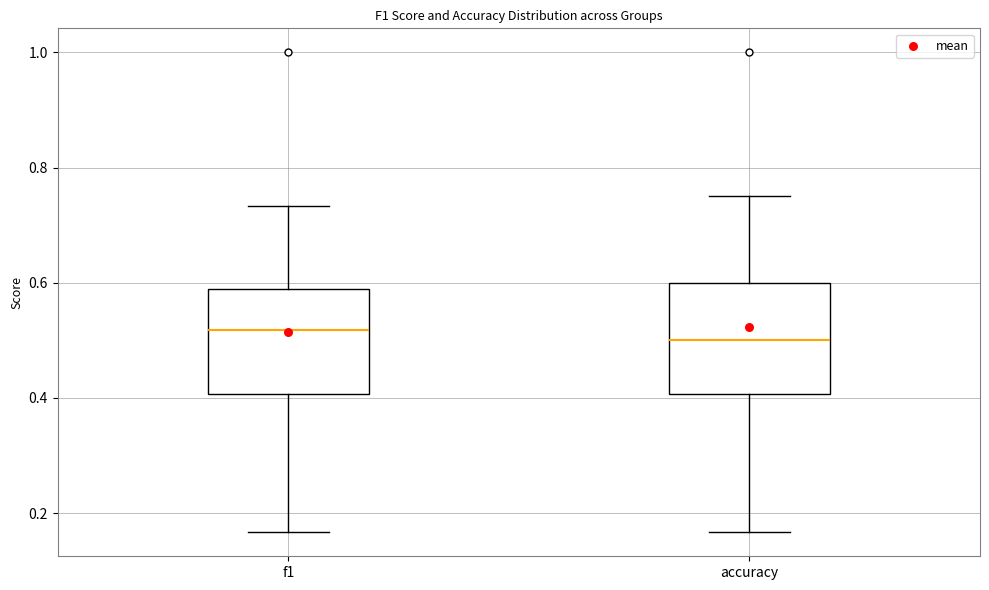

Reading left to right, transcribe this box plot: for each box, give where its median line is, the range the box spans, and where its two whiskers end, as read against the y-axis. The values are not printed on the chart, so give them approximately, as read against the axis.

f1: median 0.52, box 0.40 to 0.58, whiskers 0.16 to 0.74
accuracy: median 0.50, box 0.40 to 0.60, whiskers 0.16 to 0.76